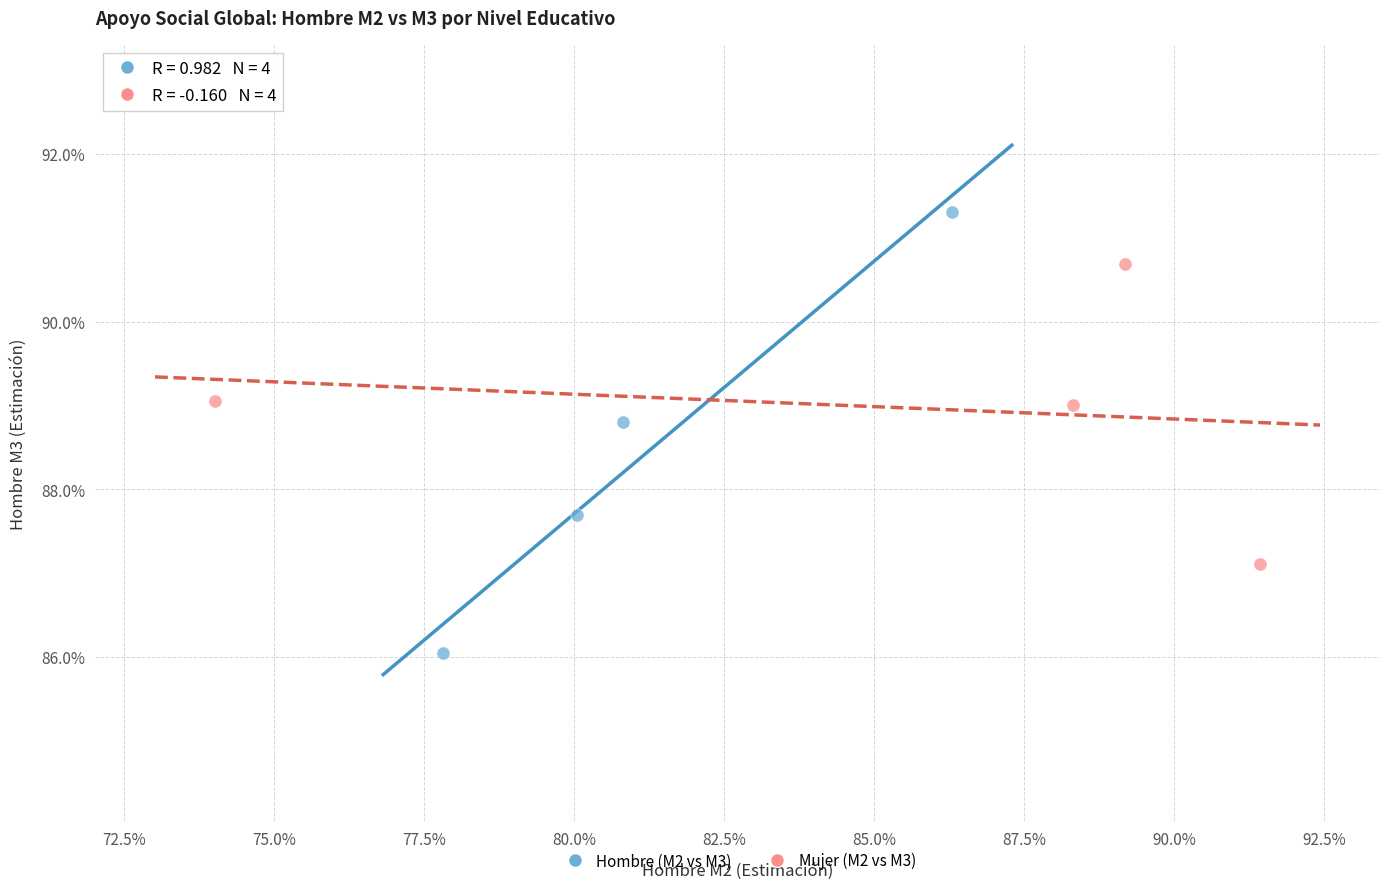

Which series contains the lowest Y value?

Hombre (M2 vs M3)